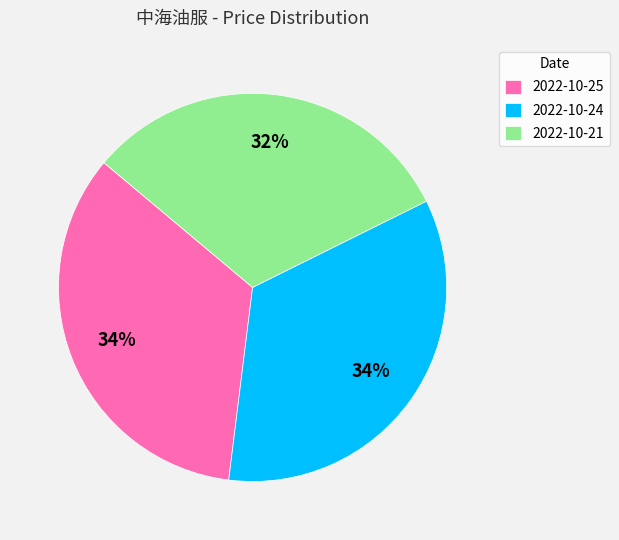

Is it true that 2022-10-21 is 45% of the pie?

False